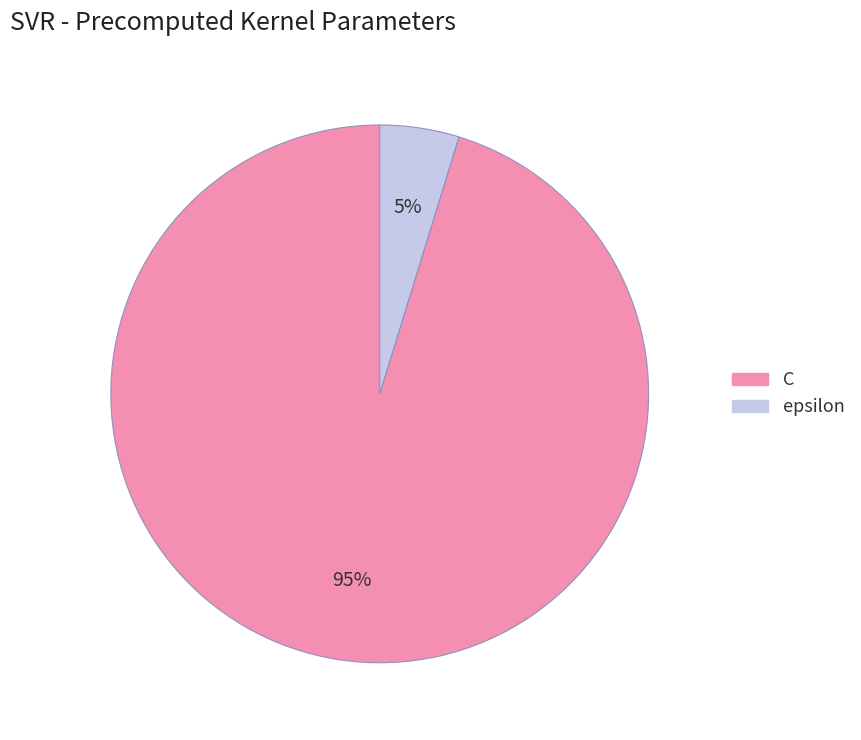

Does epsilon represent more than half of the total?

No